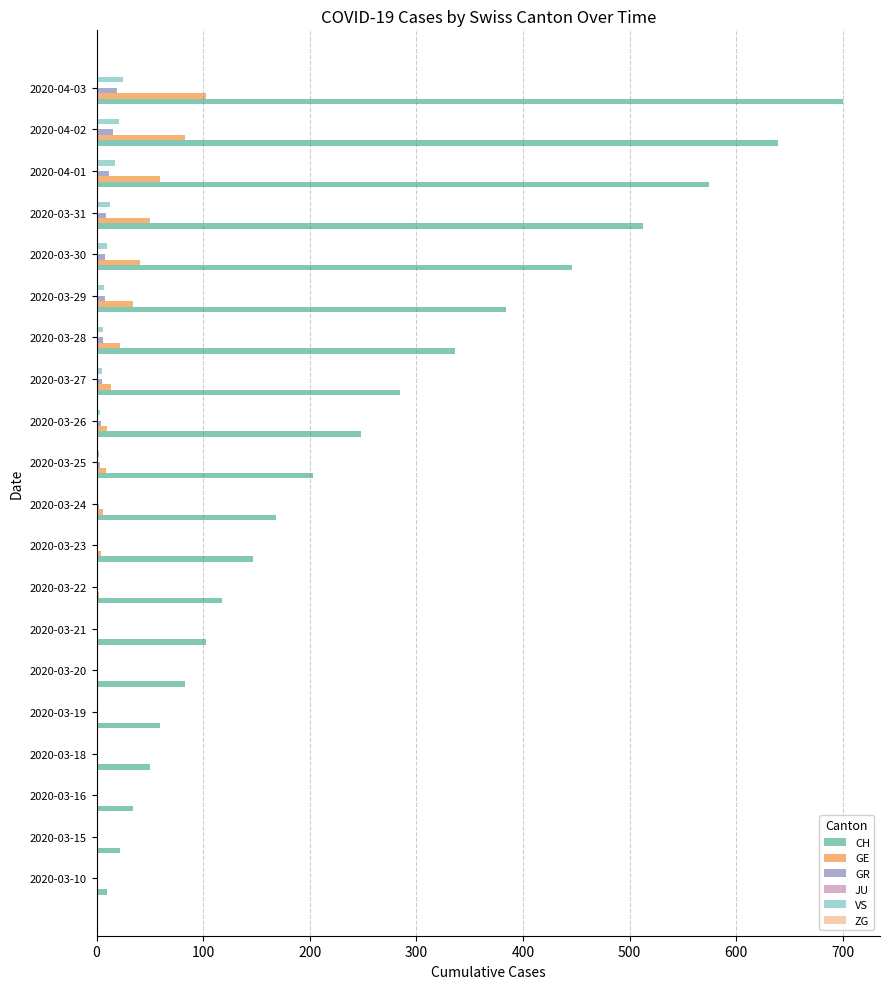

What is the sum of all GE values?

439